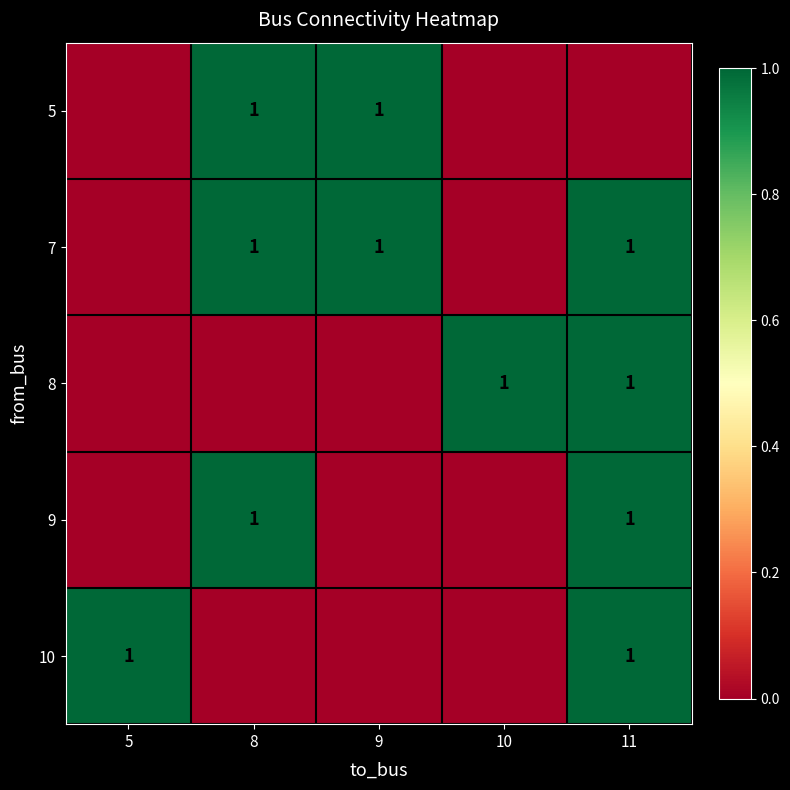

Where is 5 nearest to the value 0?

5